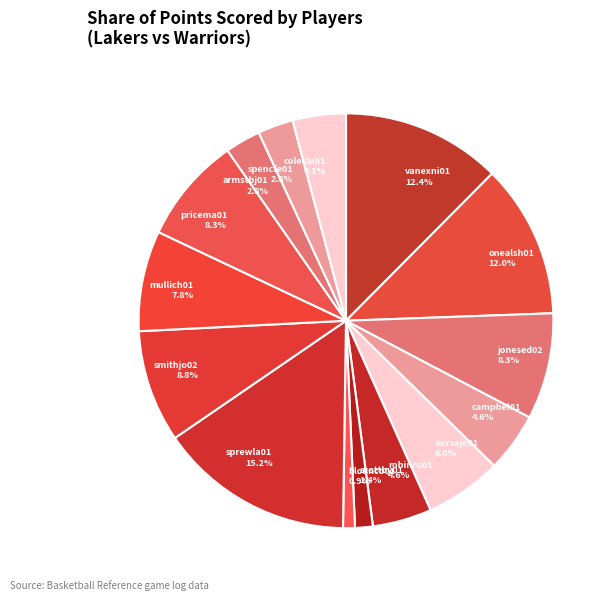

Is the sum of campbel01 and colesbi01 greater than half?

No